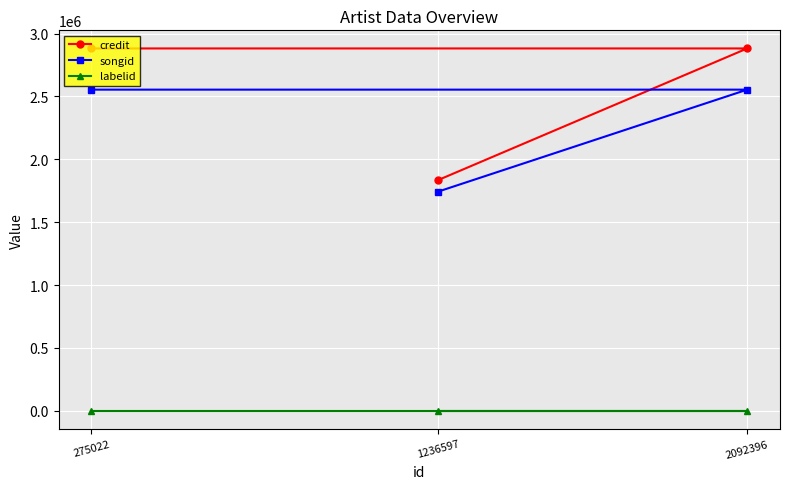

Rank the series at 275022 from highest to lowest value.

credit, songid, labelid